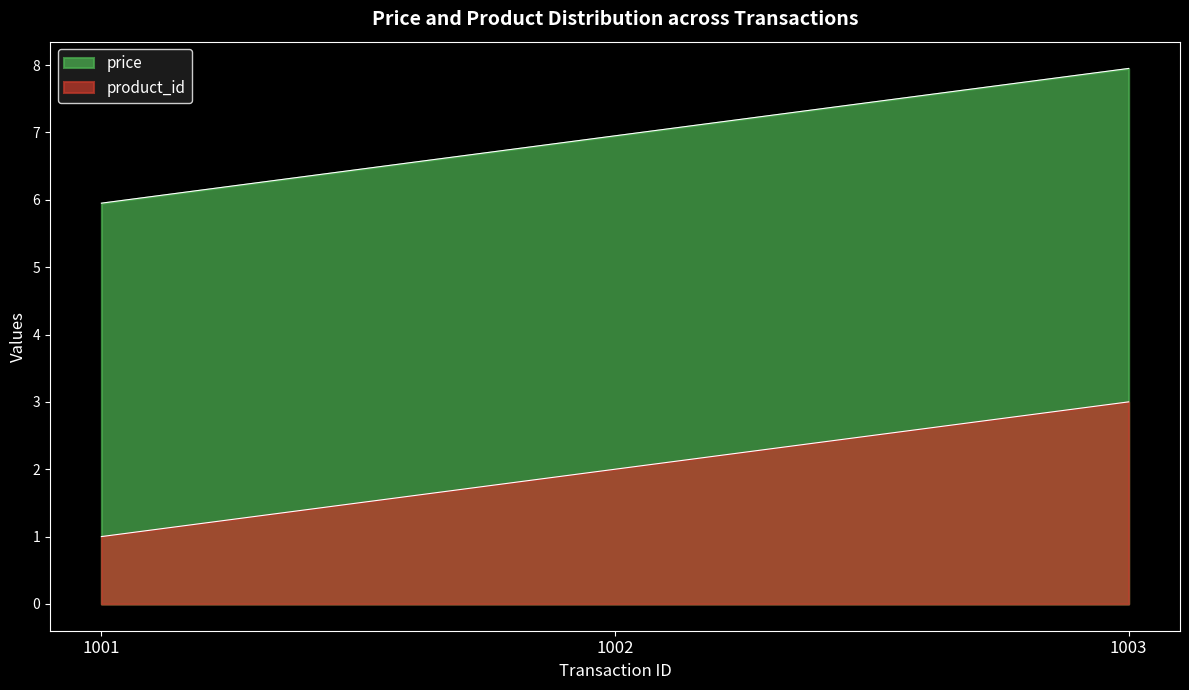

At how many categories does at least one series exceed 3?

3